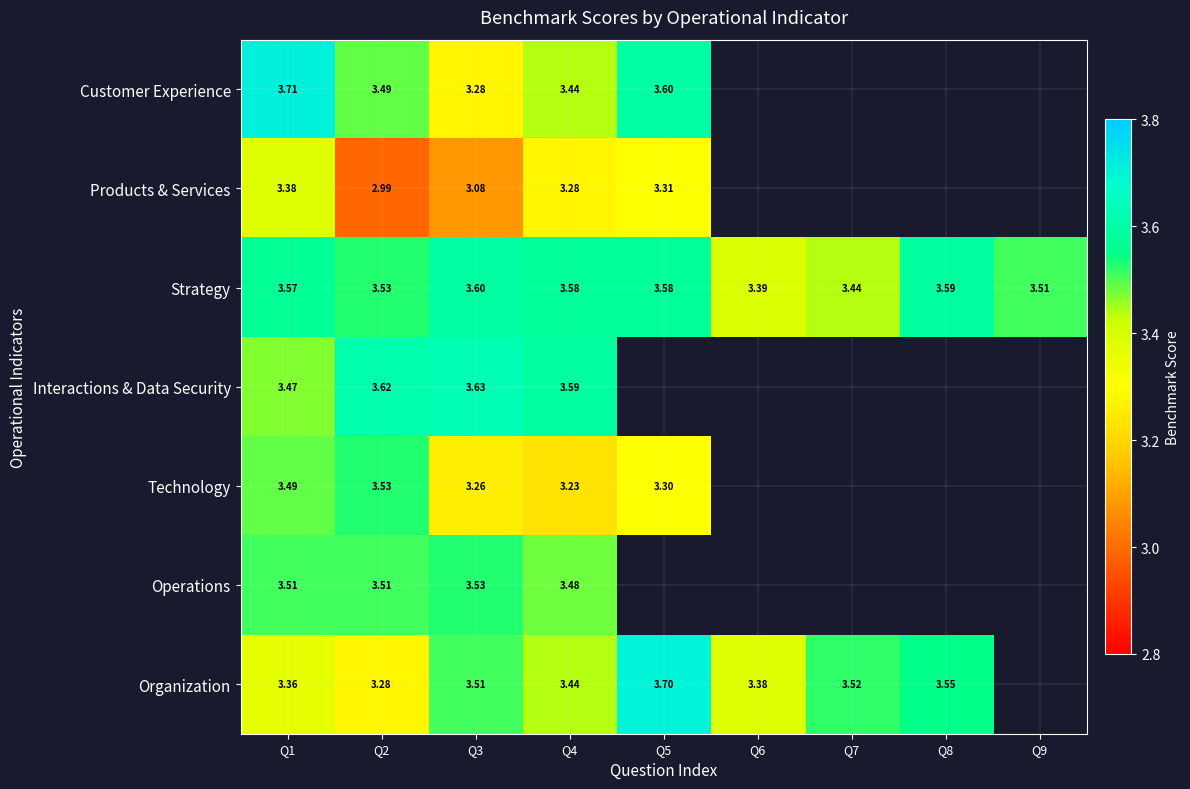

What is the minimum value shown in the chart?

3.0